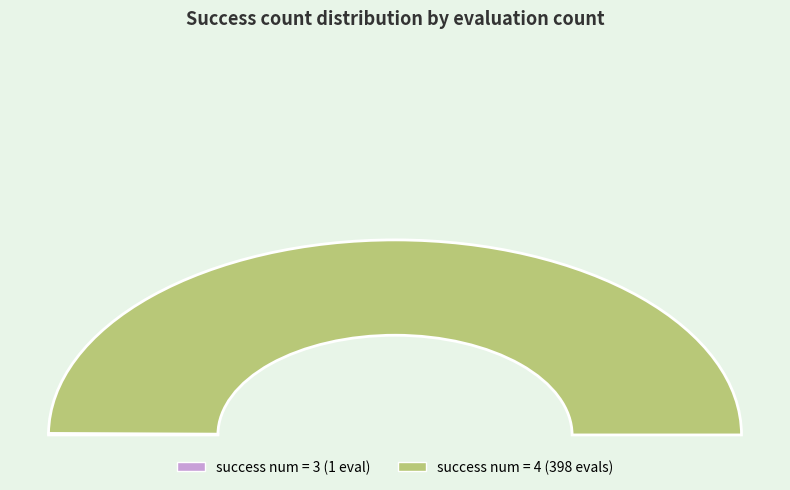

How many segments does this pie chart have?

2